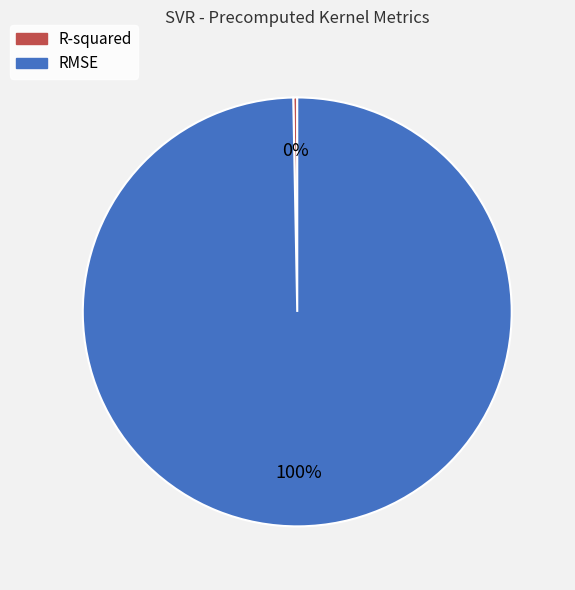

Is it true that R-squared is 6% of the pie?

False